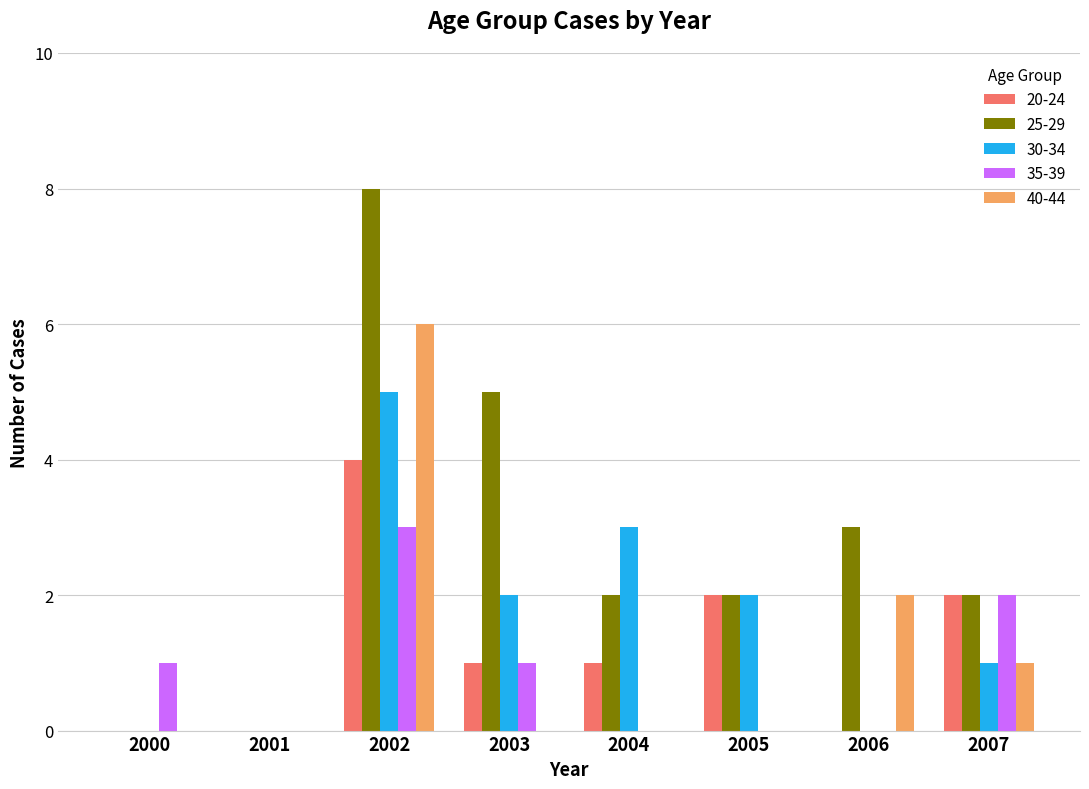

Is the value of 35-39 at 2001 greater than the value of 40-44 at 2006?

No